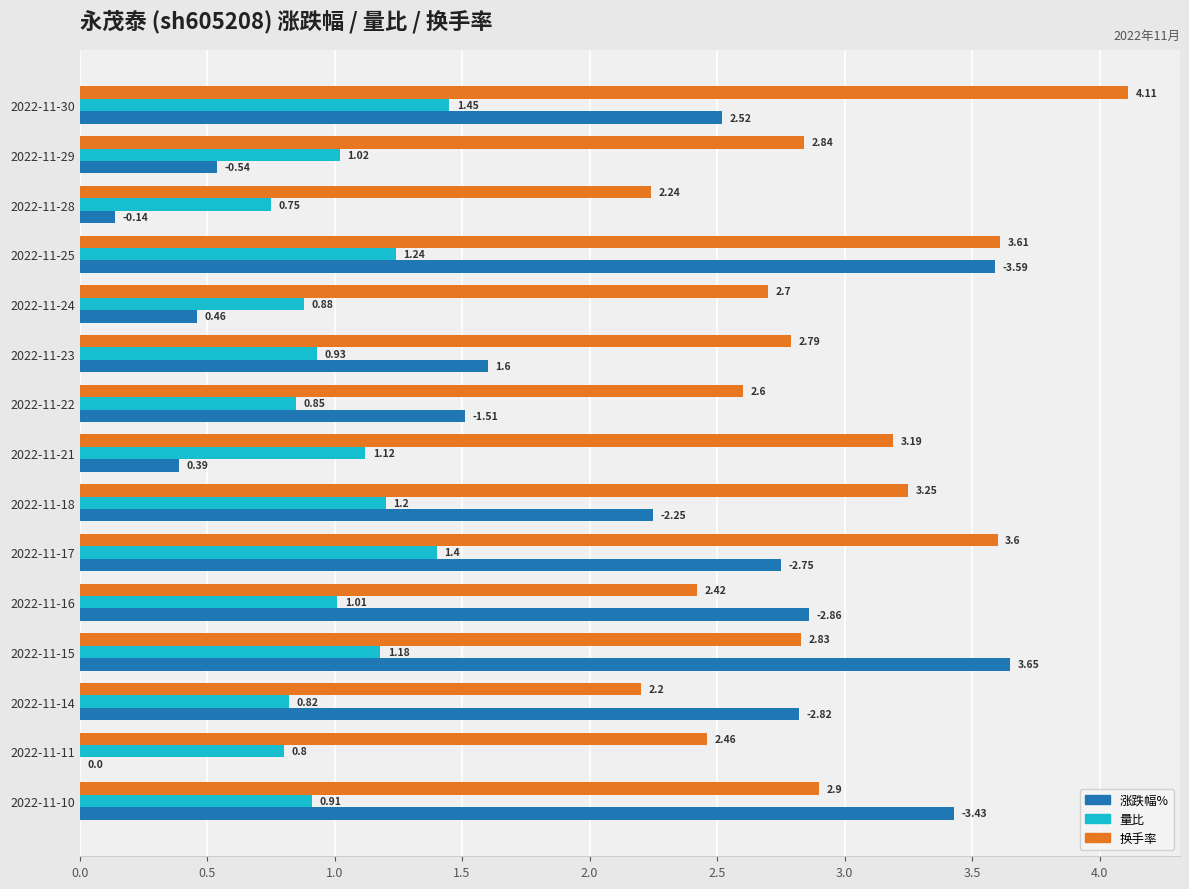

Which label corresponds to the largest value in the chart?

2022-11-30